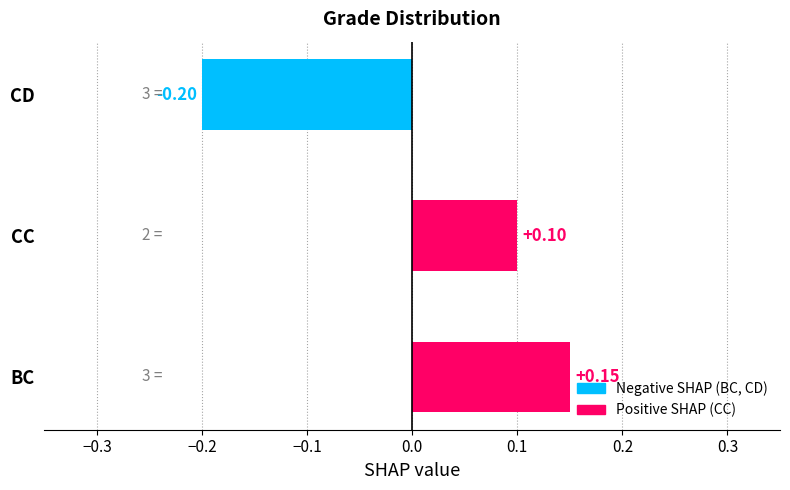

Where is the data nearest to the value 0?

CC